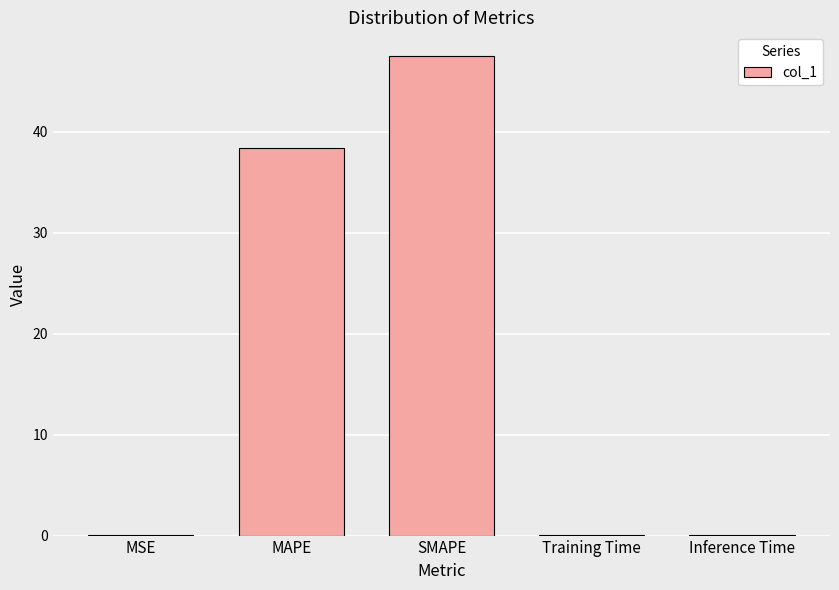

What is the sum of all values?

86.0